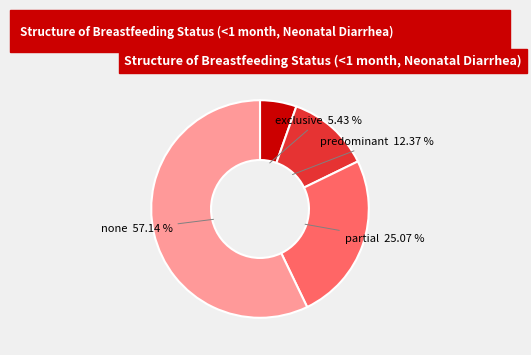

Do predominant and partial together represent more than half of the pie?

No